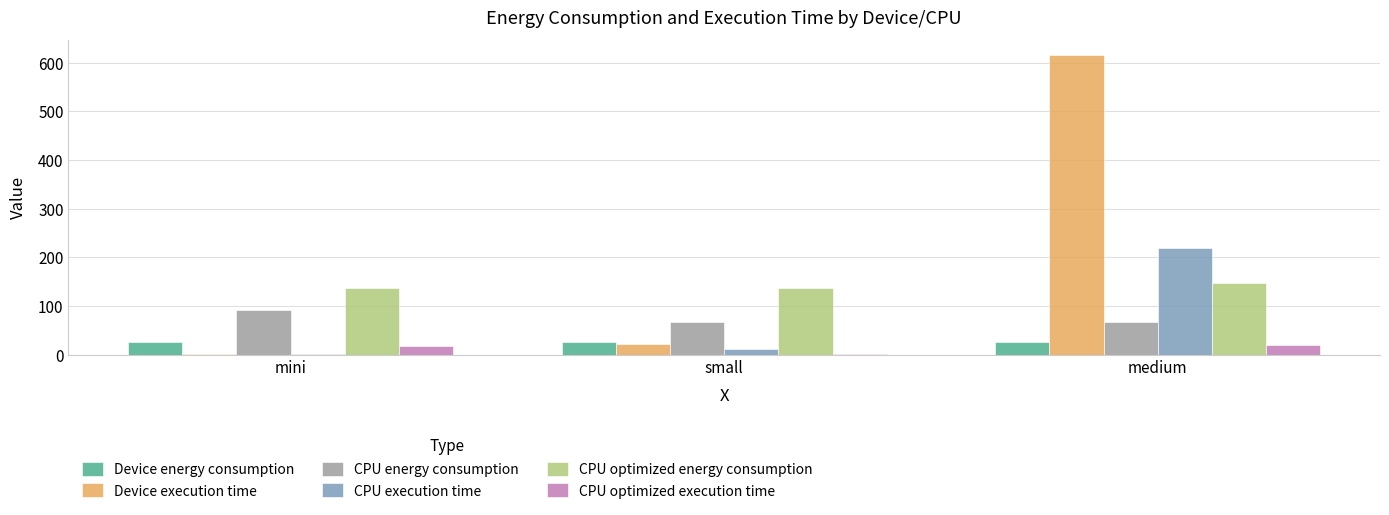

What is the approximate value of CPU optimized execution time at medium?

19.6